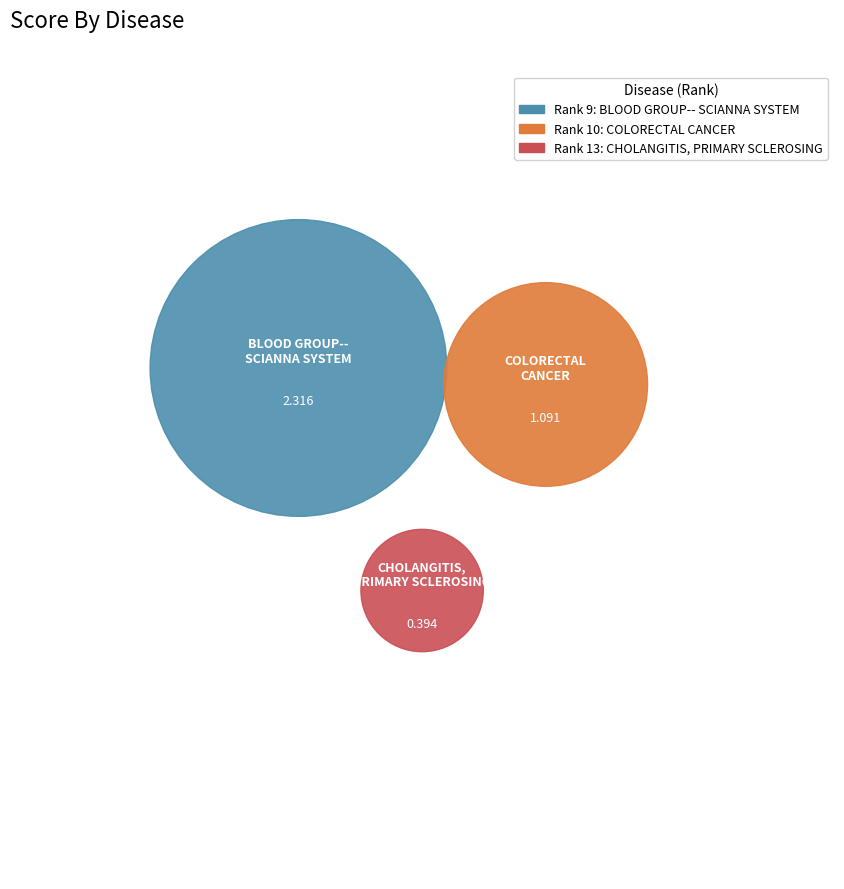

To the nearest percent, what percentage of the pie is CHOLANGITIS, PRIMARY SCLEROSING
0.394?

10%